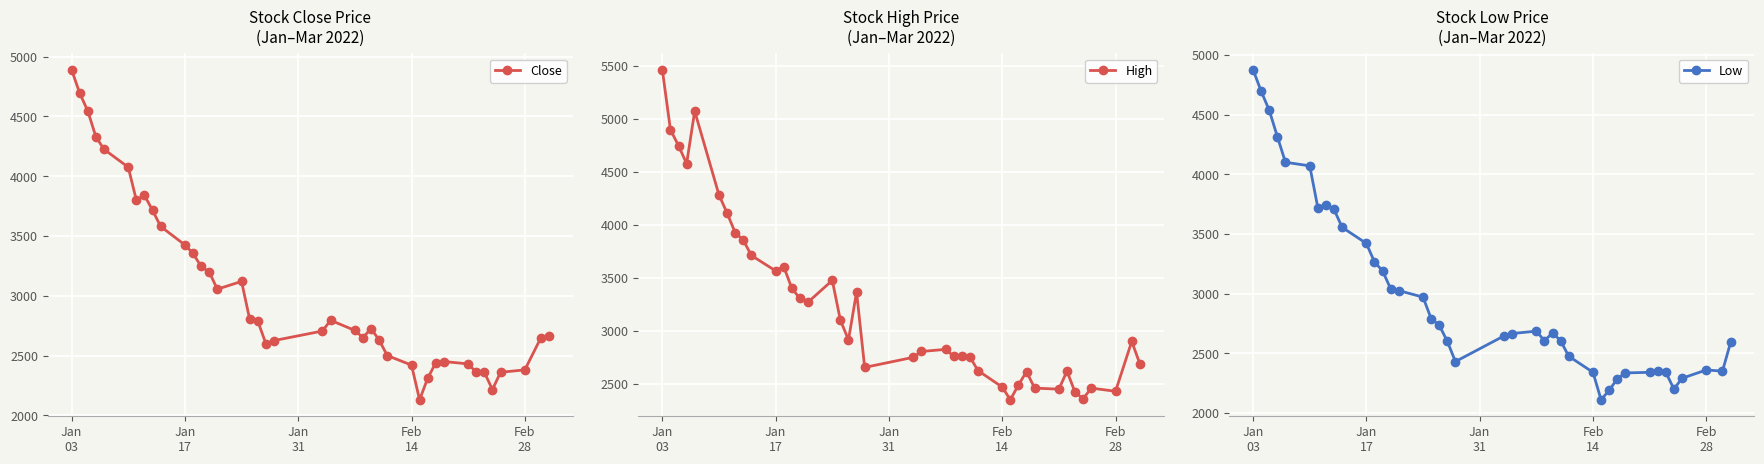

How many interior local valleys does the High series have?

9